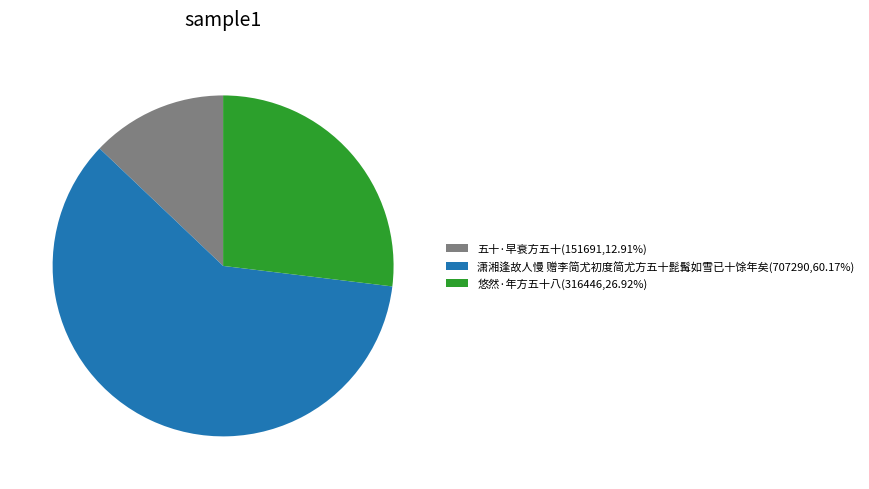

Rank the categories by value from highest to lowest.

潇湘逢故人慢 赠李简尤初度简尤方五十髭髯如雪已十馀年矣, 悠然·年方五十八, 五十·早衰方五十